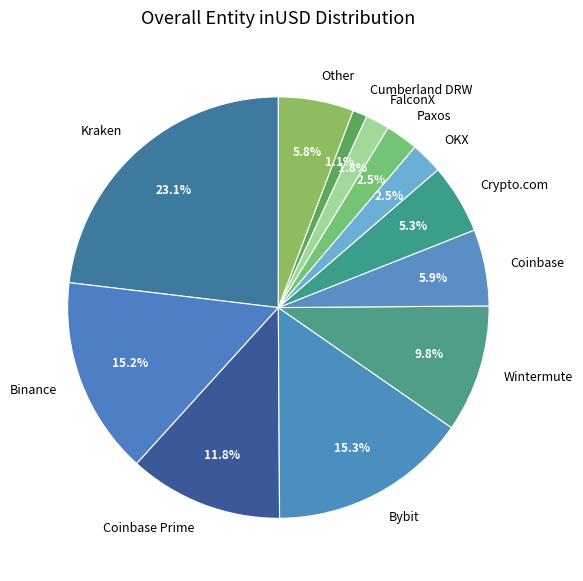

Does any single category account for the majority?

No